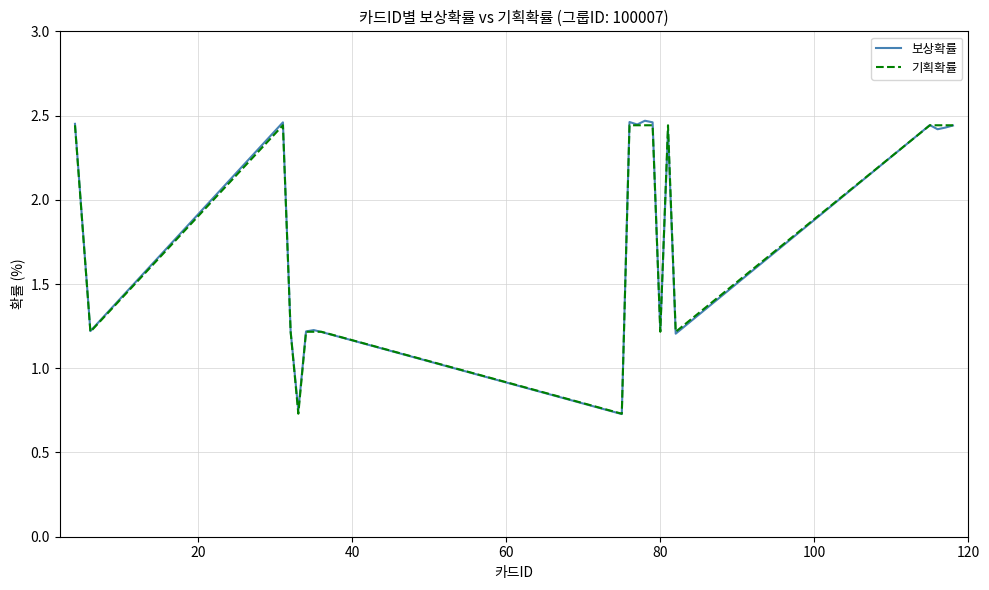

Which series has the largest range (max minus min)?

보상확률